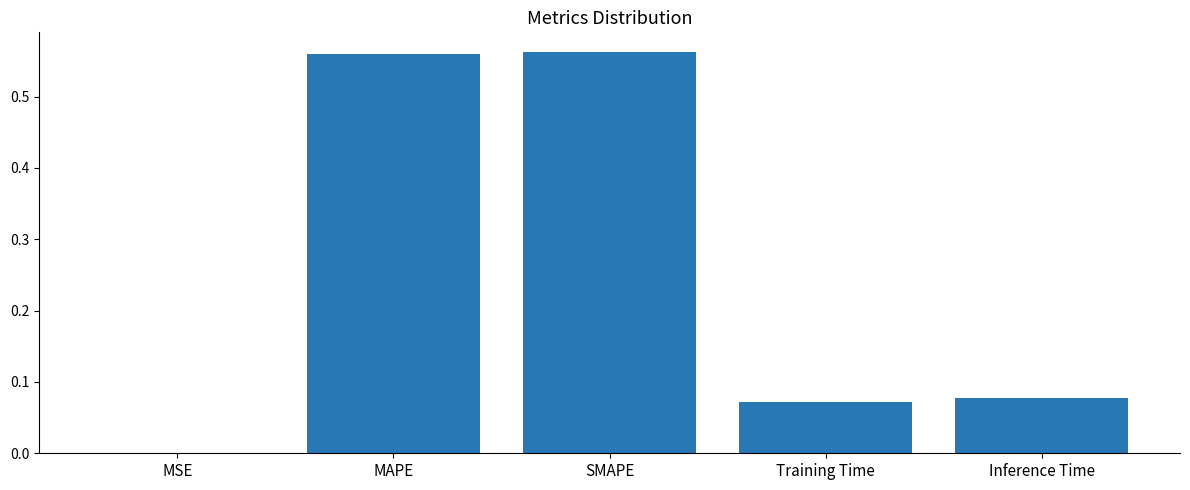

What is the sum of all values?

1.3